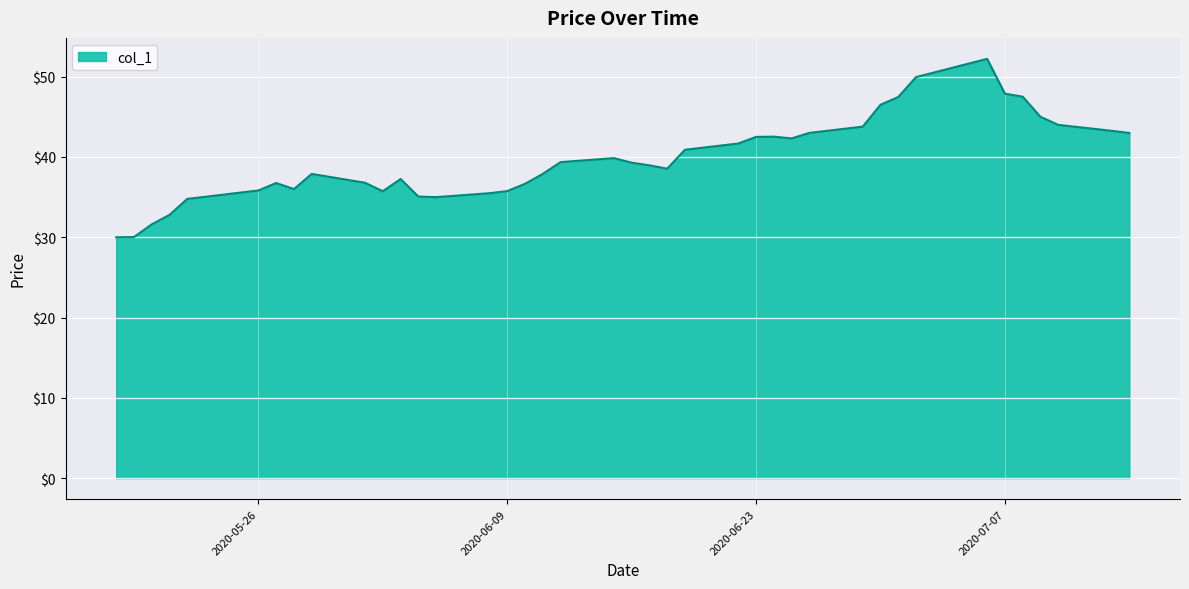

What is the sum of all values?

1590.8